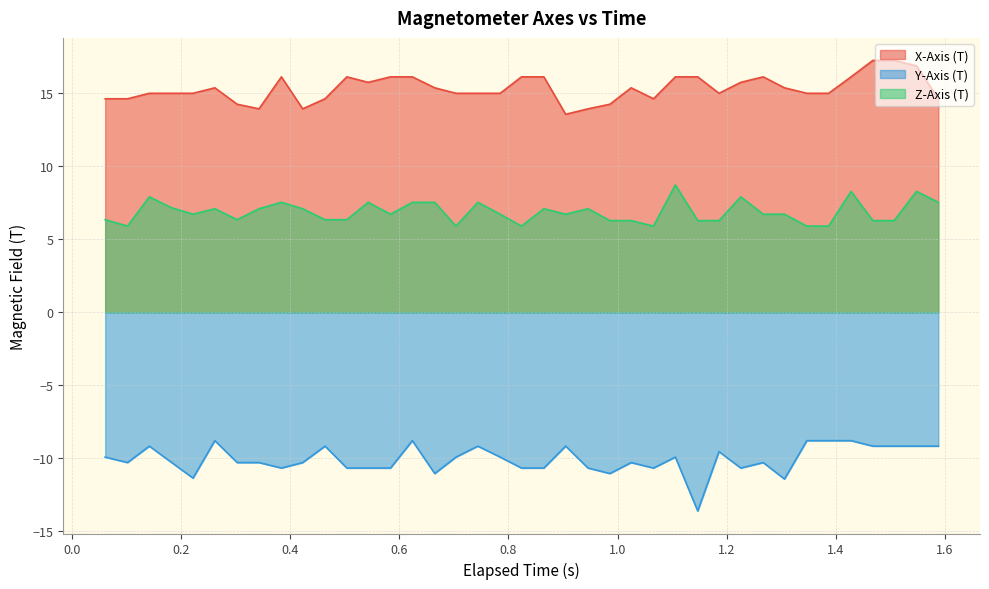

Which series has the largest total across all categories?

X-Axis (T)